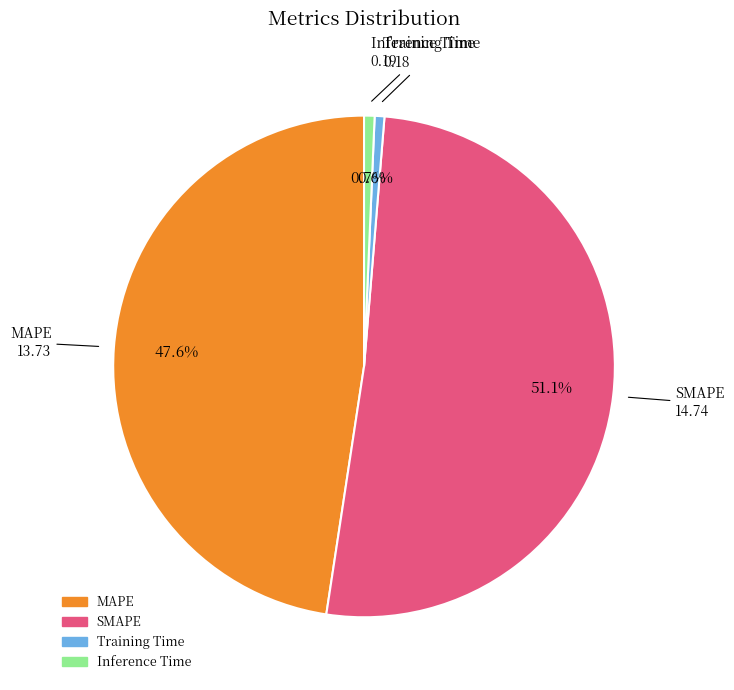

What percentage is NOT represented by SMAPE?

48.9%